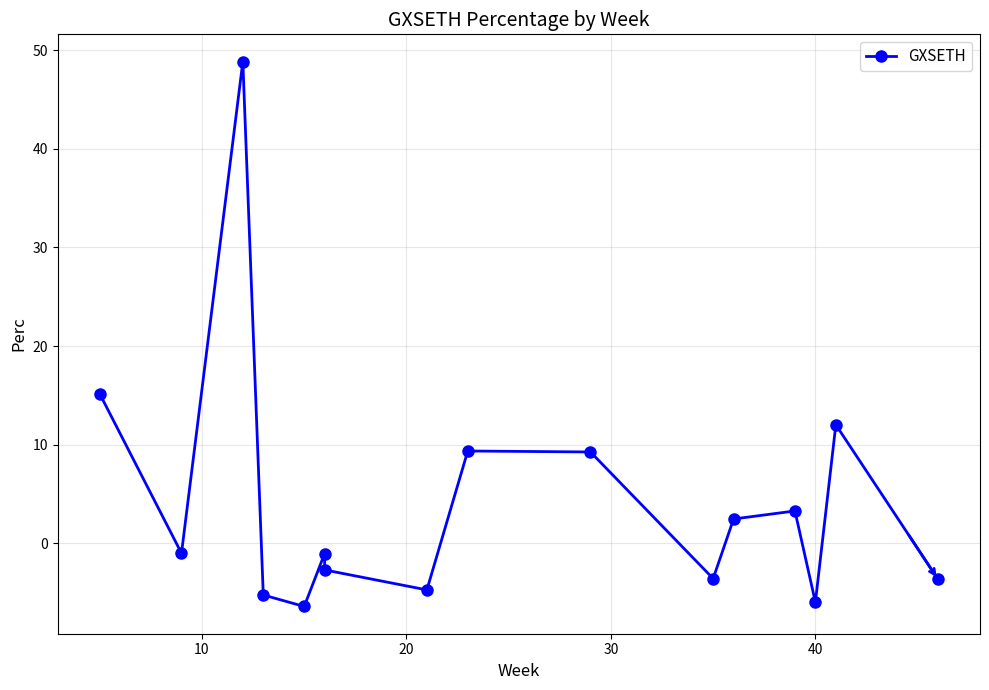

How many lines are shown in the chart?

1